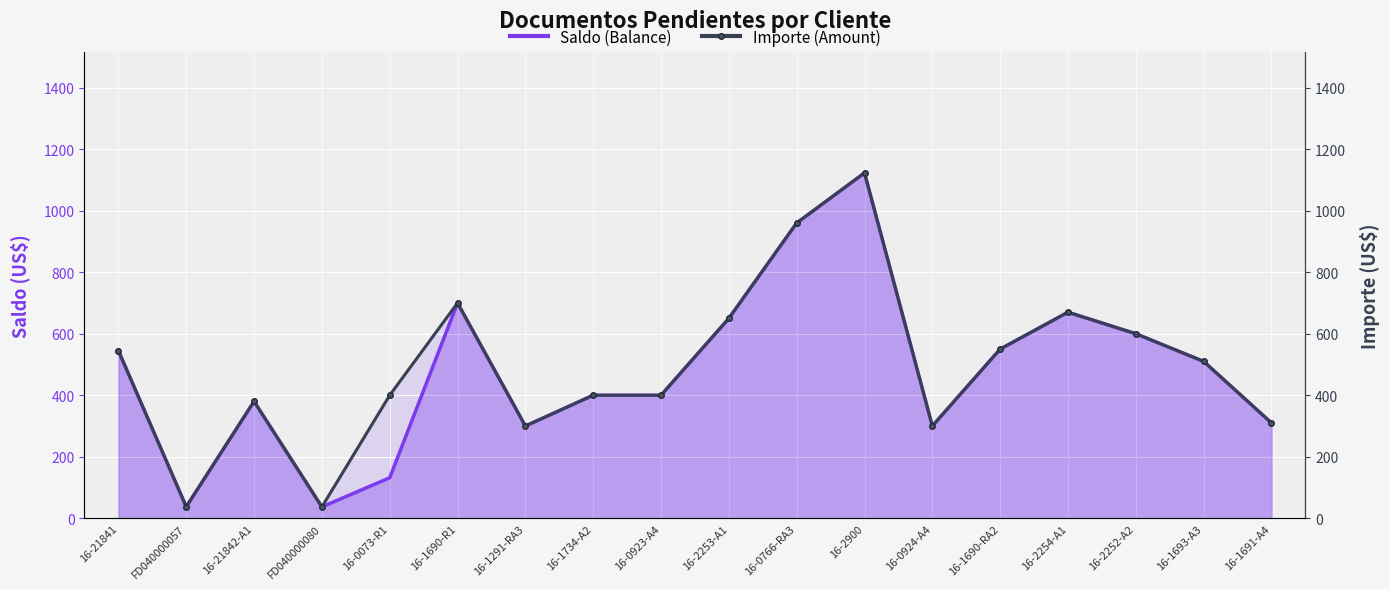

What is the total value across all series at 16-1690-R1?

1400.0